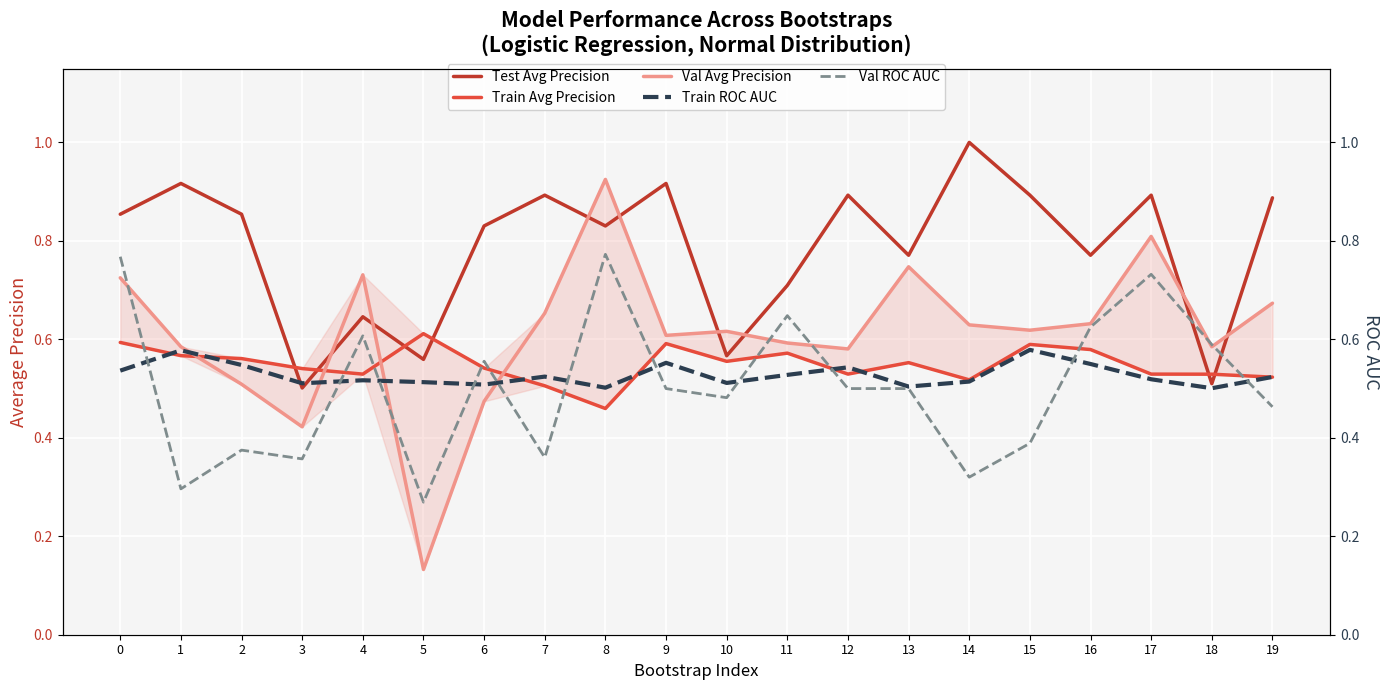

What is the value of the Train ROC AUC point at the 11th from the left?

0.5